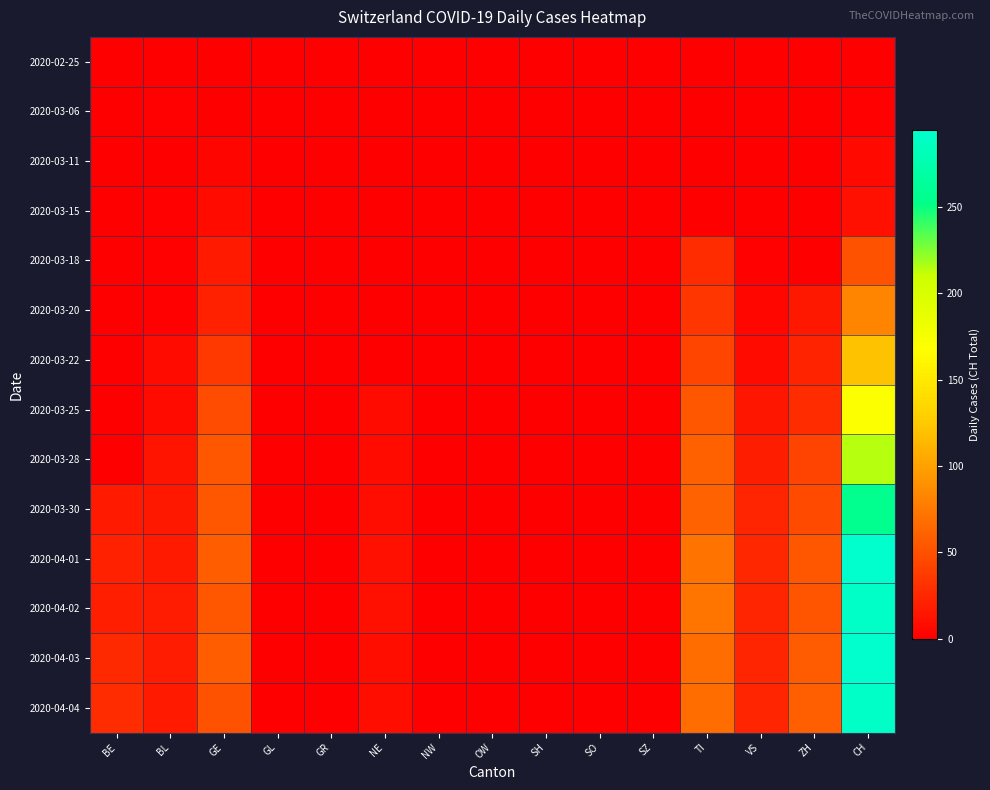

Rank the series by their maximum value, from highest to lowest.

2020-04-03, 2020-04-01, 2020-04-02, 2020-04-04, 2020-03-30, 2020-03-28, 2020-03-25, 2020-03-22, 2020-03-20, 2020-03-18, 2020-03-15, 2020-03-11, 2020-03-06, 2020-02-25